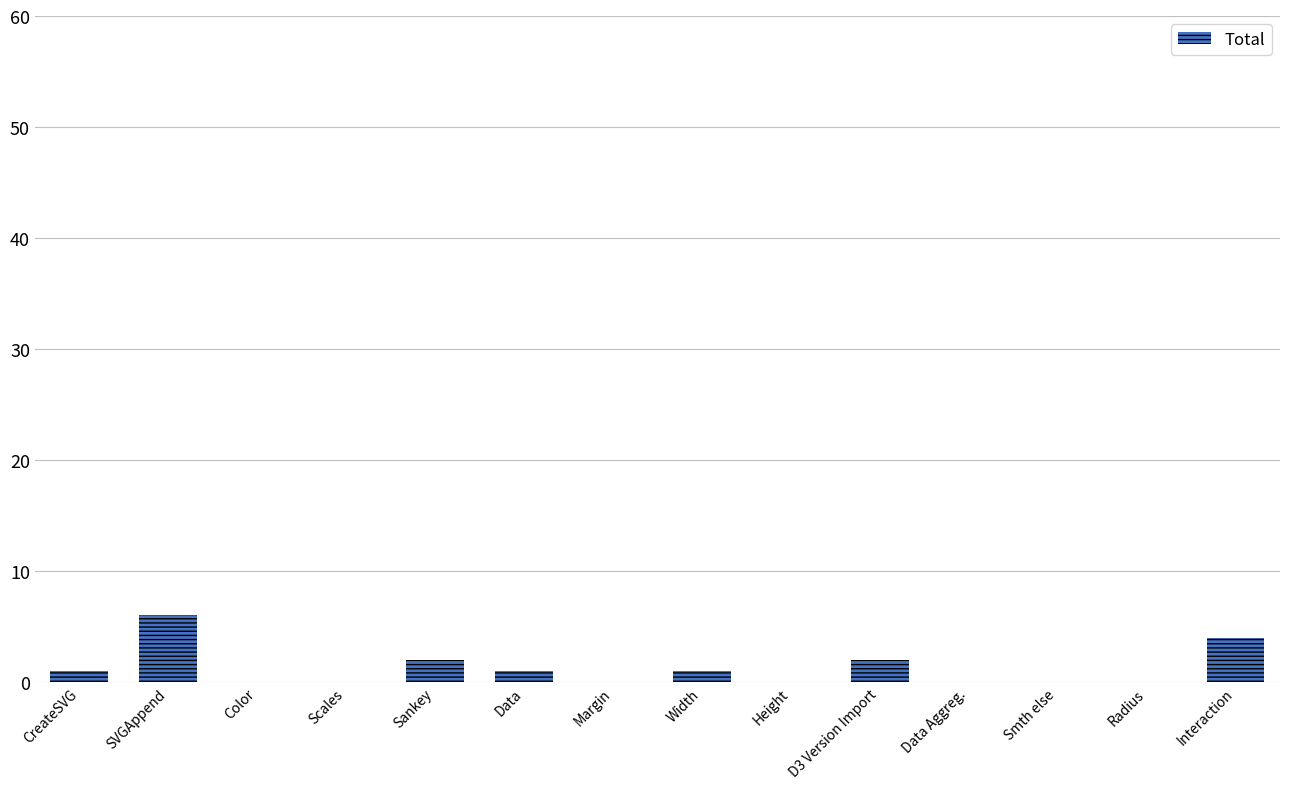

Between SVGAppend and Data, which is larger?

SVGAppend